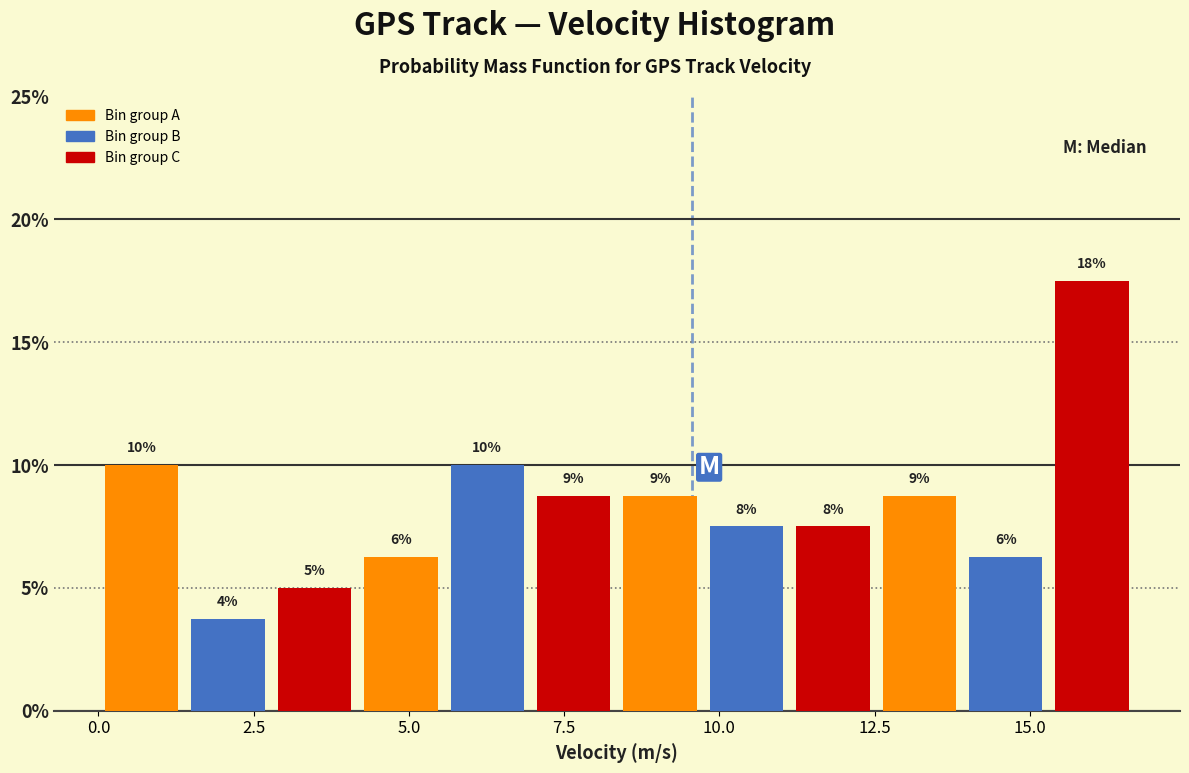

Read against the x-axis, roughly where is the centre of the tallest bar?

16.0